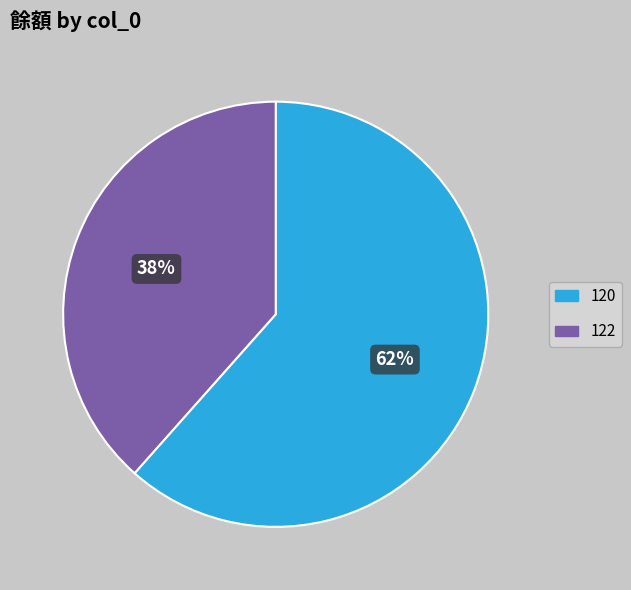

Does 122 represent more than half of the total?

No